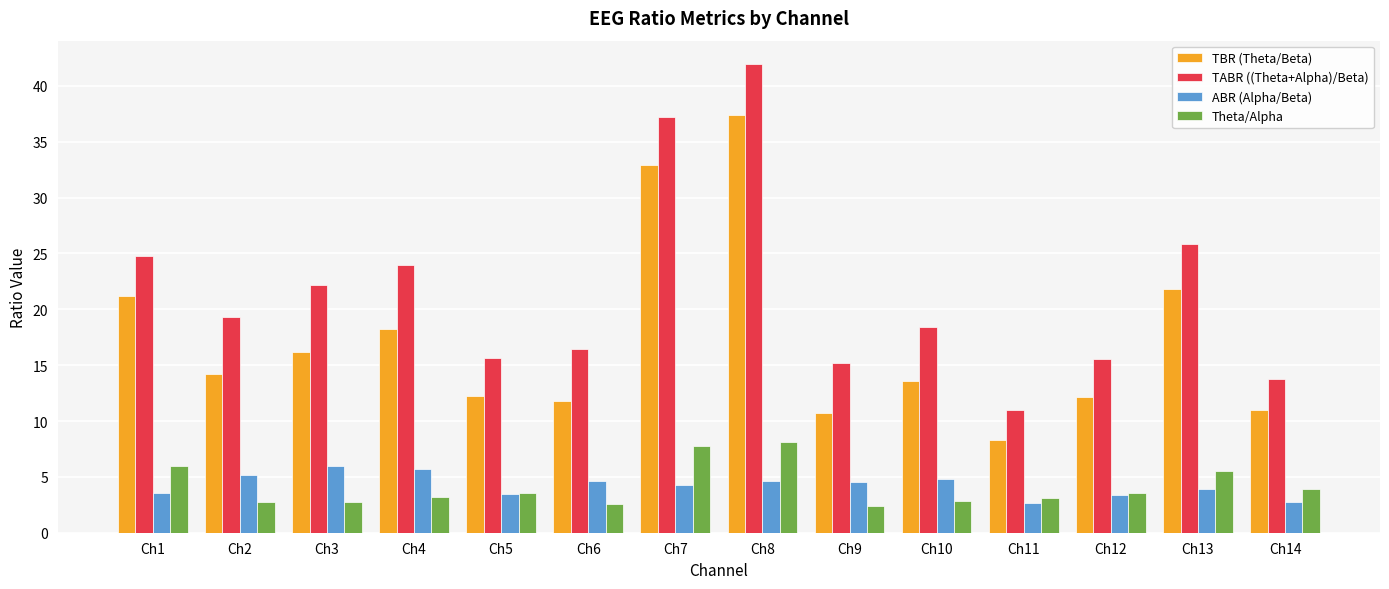

Rank the series by their maximum value, from highest to lowest.

TABR ((Theta+Alpha)/Beta), TBR (Theta/Beta), Theta/Alpha, ABR (Alpha/Beta)